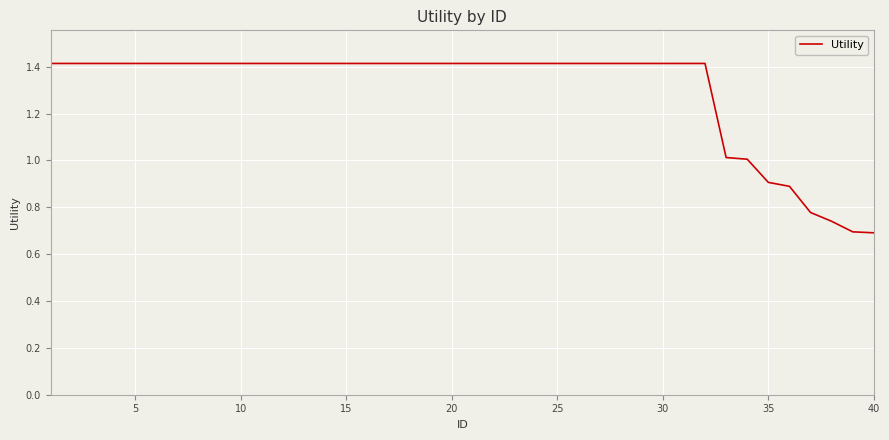

What is the greatest value displayed?

1.4